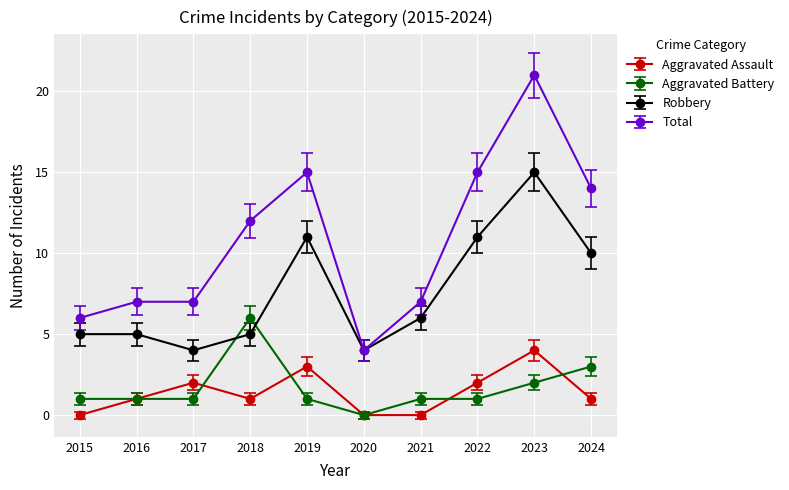

Count the number of data series in this chart.

4